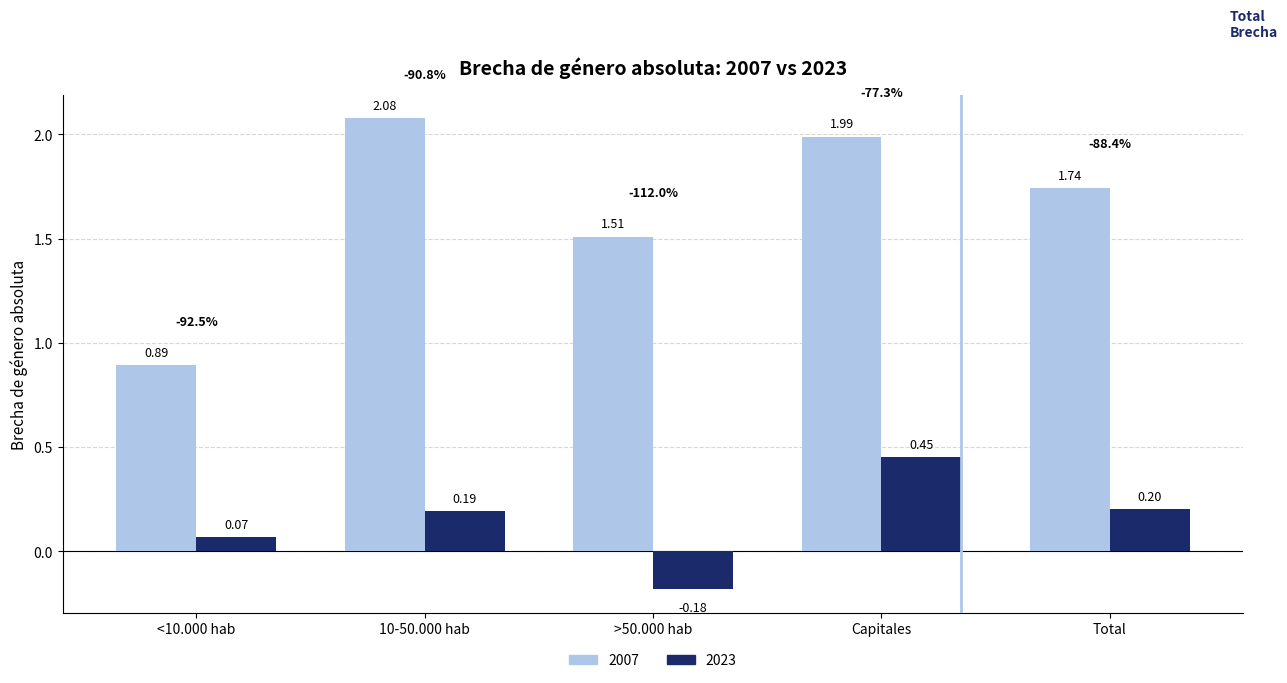

Which category has the highest value in the 2023 series?

Capitales